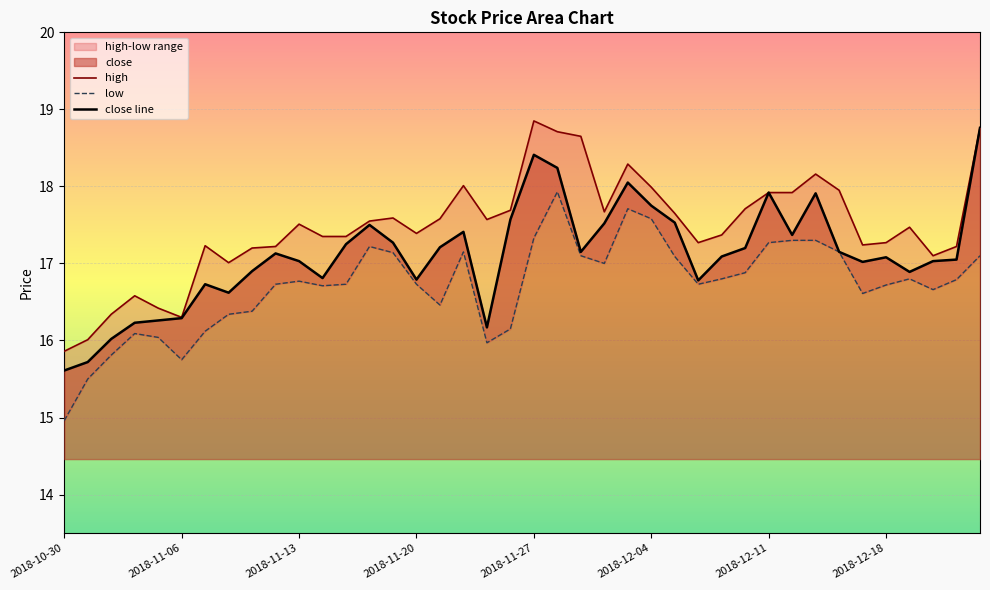

What is the lowest value of the close line series?

15.6